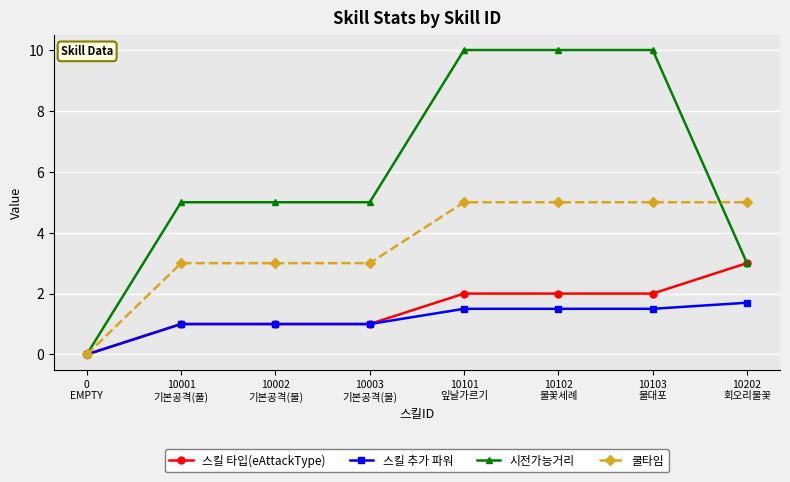

What is the greatest value displayed?

10.0